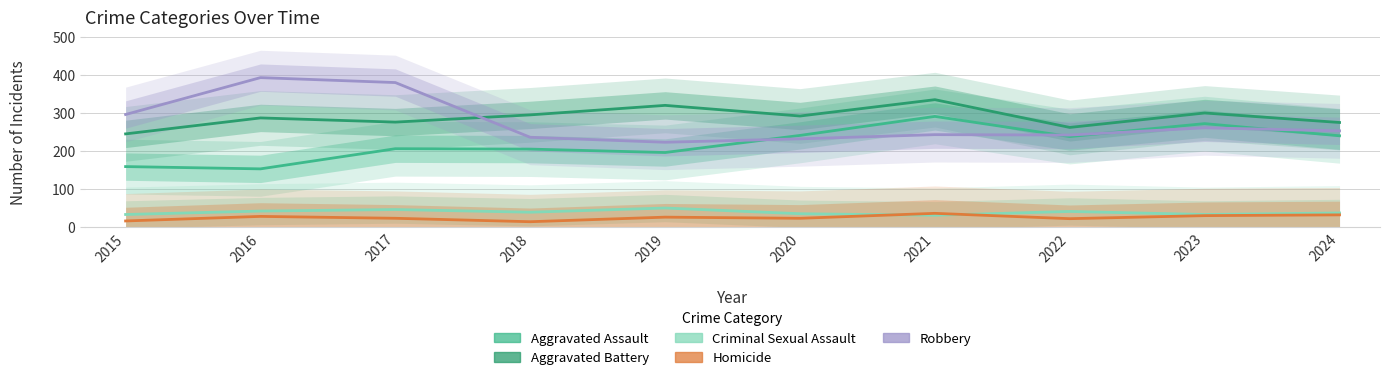

How many lines are shown in the chart?

5